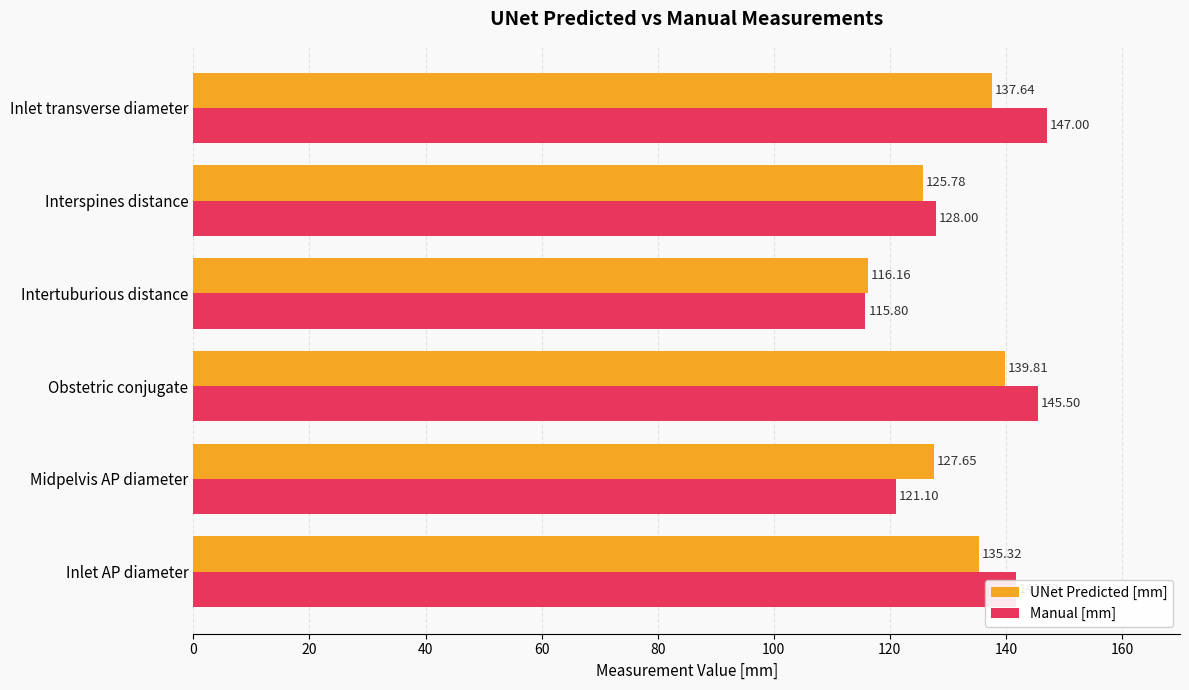

Rank the series at Intertuburious distance from lowest to highest value.

Manual [mm], UNet Predicted [mm]